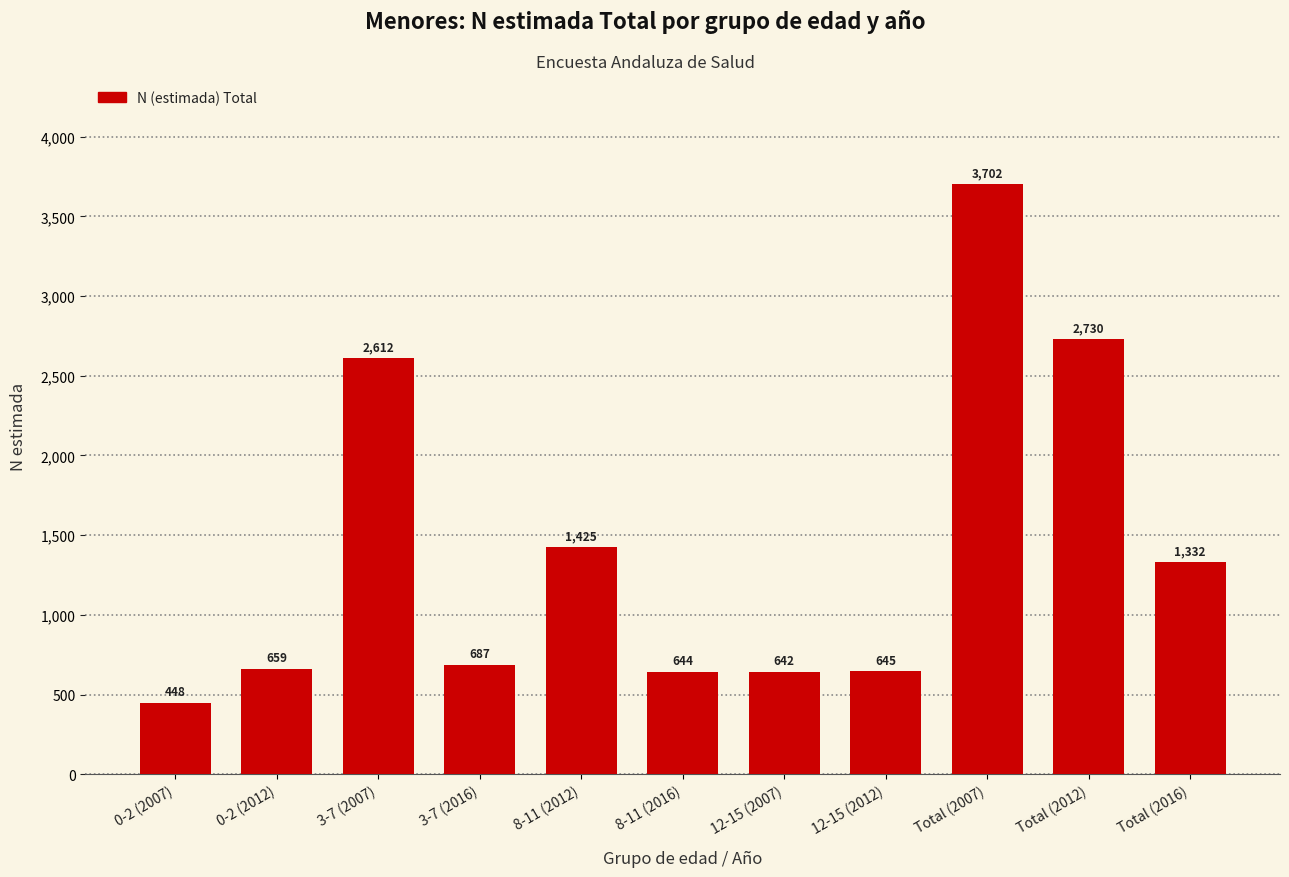

Reading left to right, extract all data points from this chart.

0-2 (2007)=448	0-2 (2012)=659	3-7 (2007)=2612	3-7 (2016)=687	8-11 (2012)=1425	8-11 (2016)=644	12-15 (2007)=642	12-15 (2012)=645	Total (2007)=3702	Total (2012)=2730	Total (2016)=1332